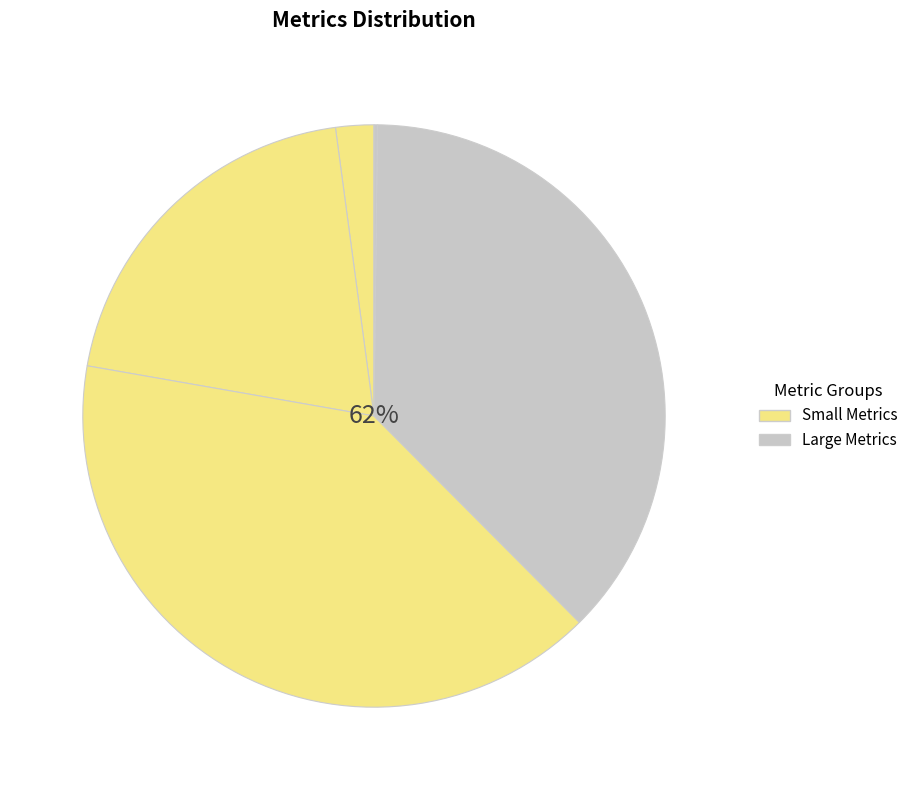

How many slices are in this pie chart?

5